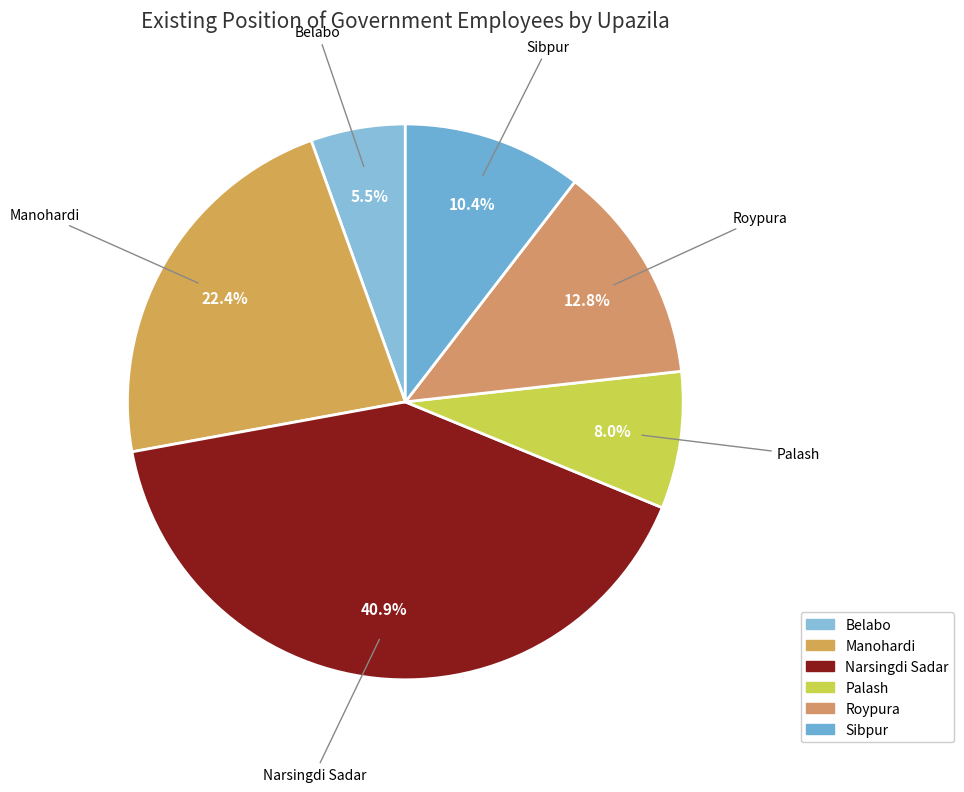

Does Palash account for over 50% of the chart?

No